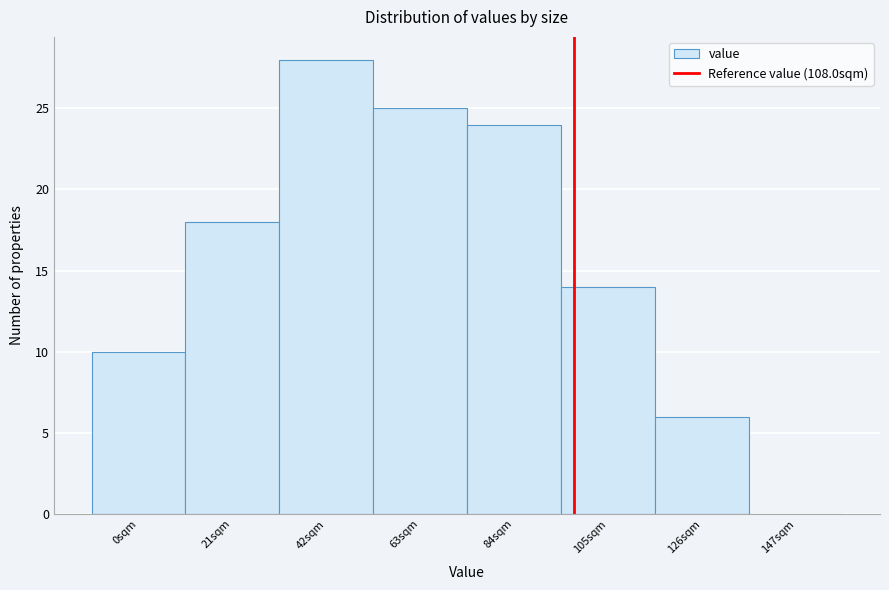

Reading left to right, list all the values displayed in this chart.

0sqm=10	21sqm=18	42sqm=28	63sqm=25	84sqm=24	105sqm=14	126sqm=6	147sqm=0